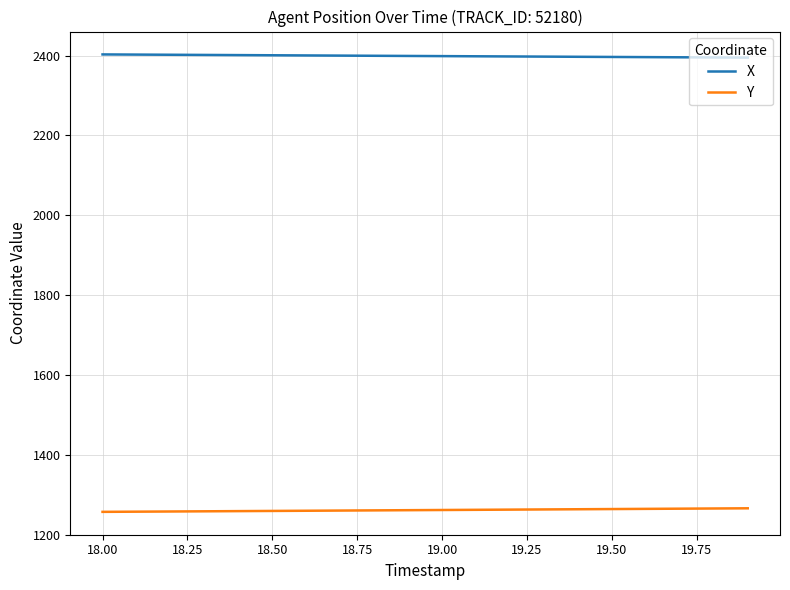

Which series has the largest total across all categories?

X